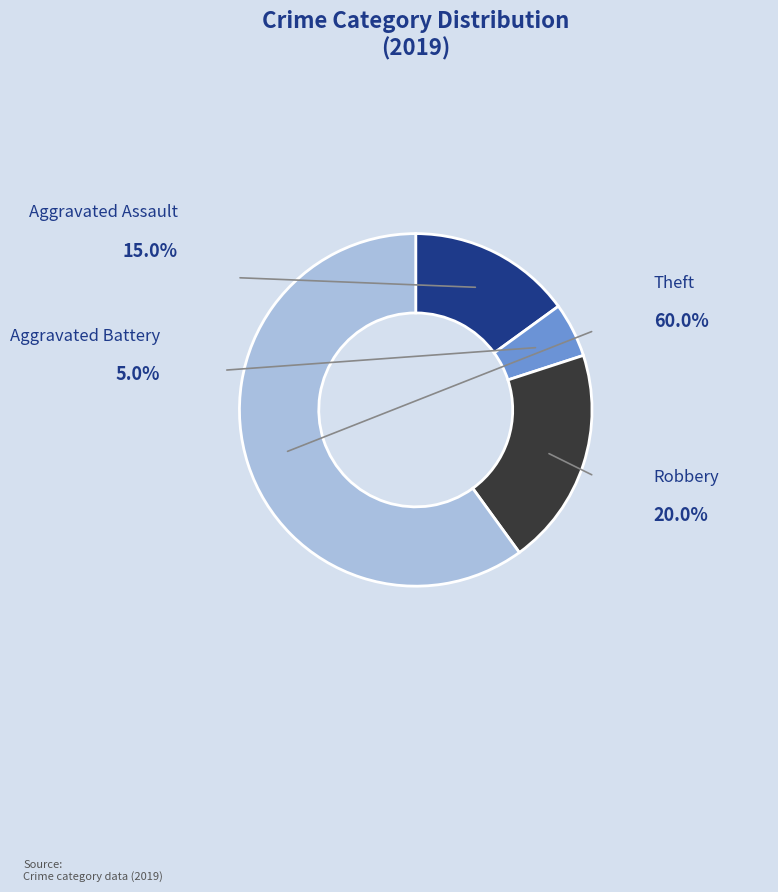

How many slices are in this pie chart?

4